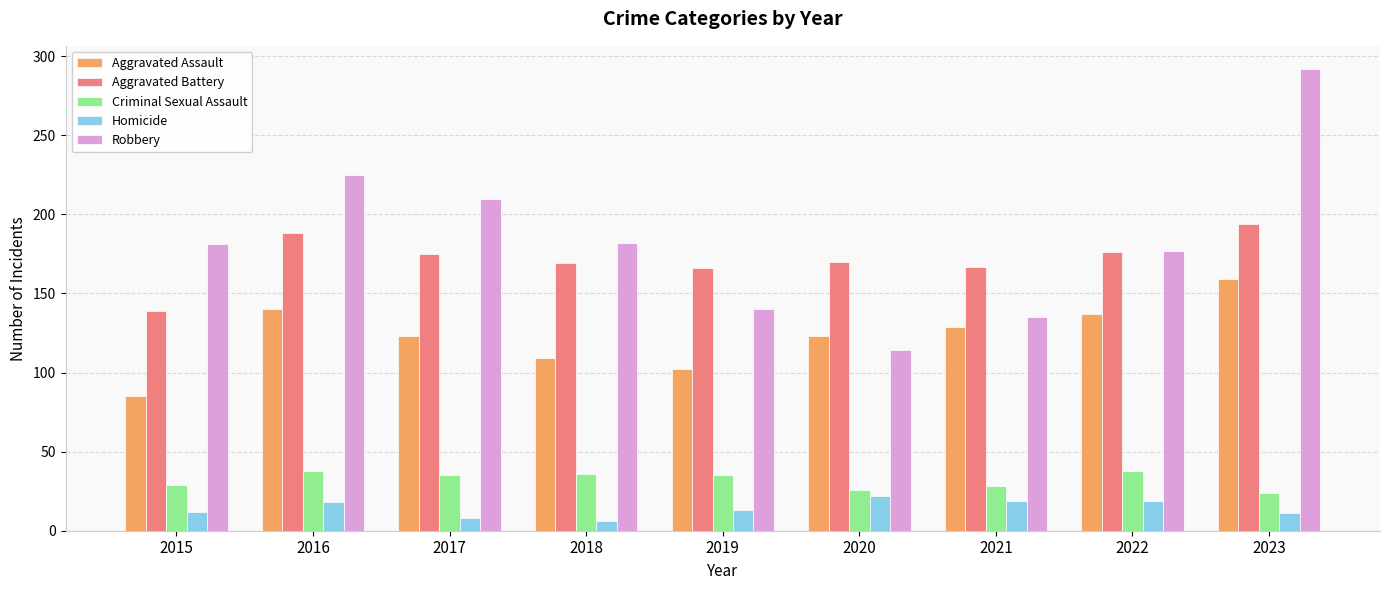

What is the value of the Aggravated Assault bar at the 2nd from the left?

140